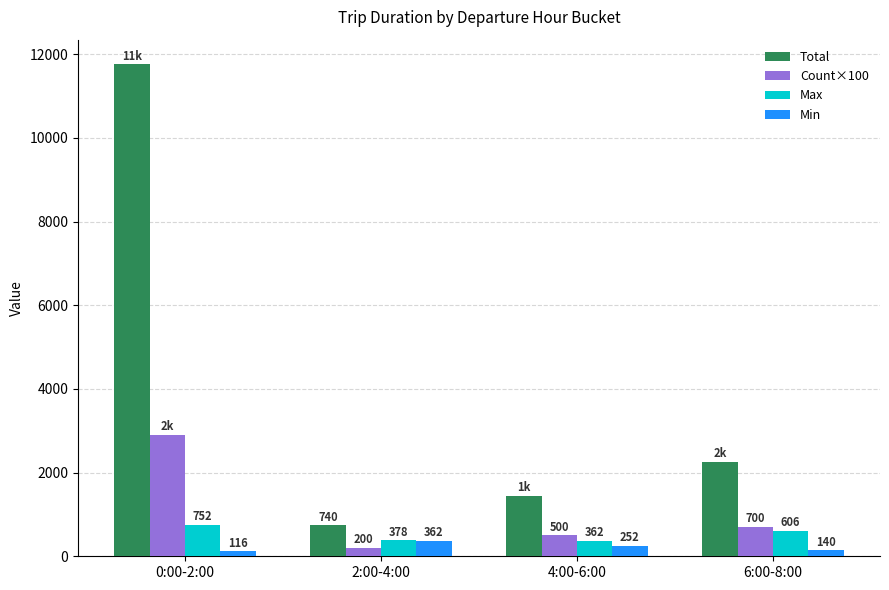

How many groups of bars are there?

4